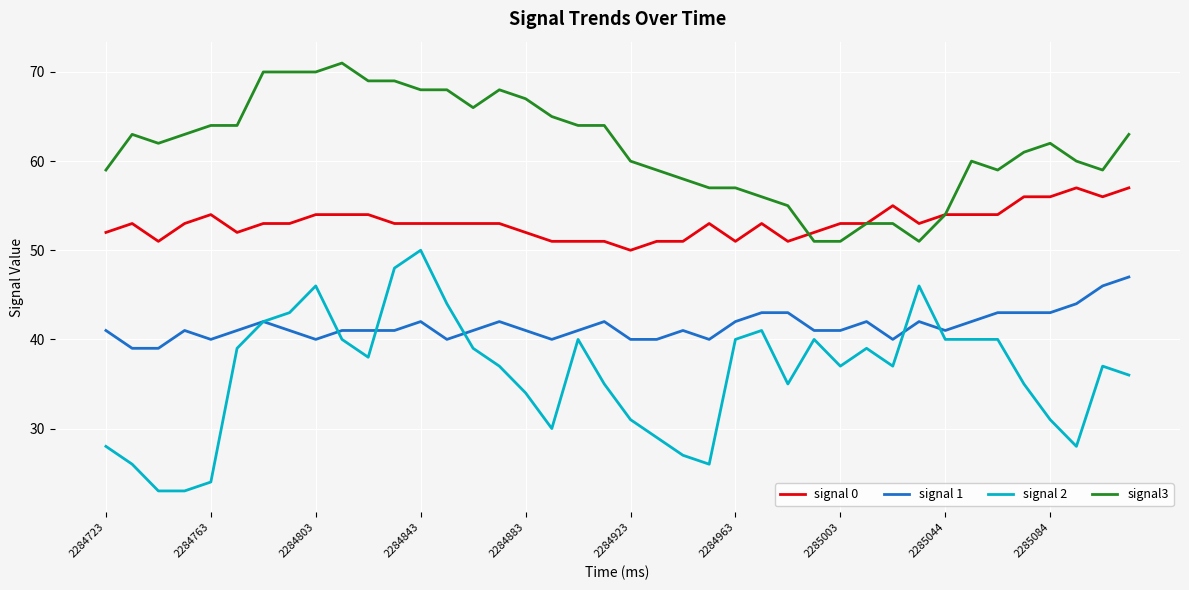

True or false: signal3 and signal 2 cross at least once.

False